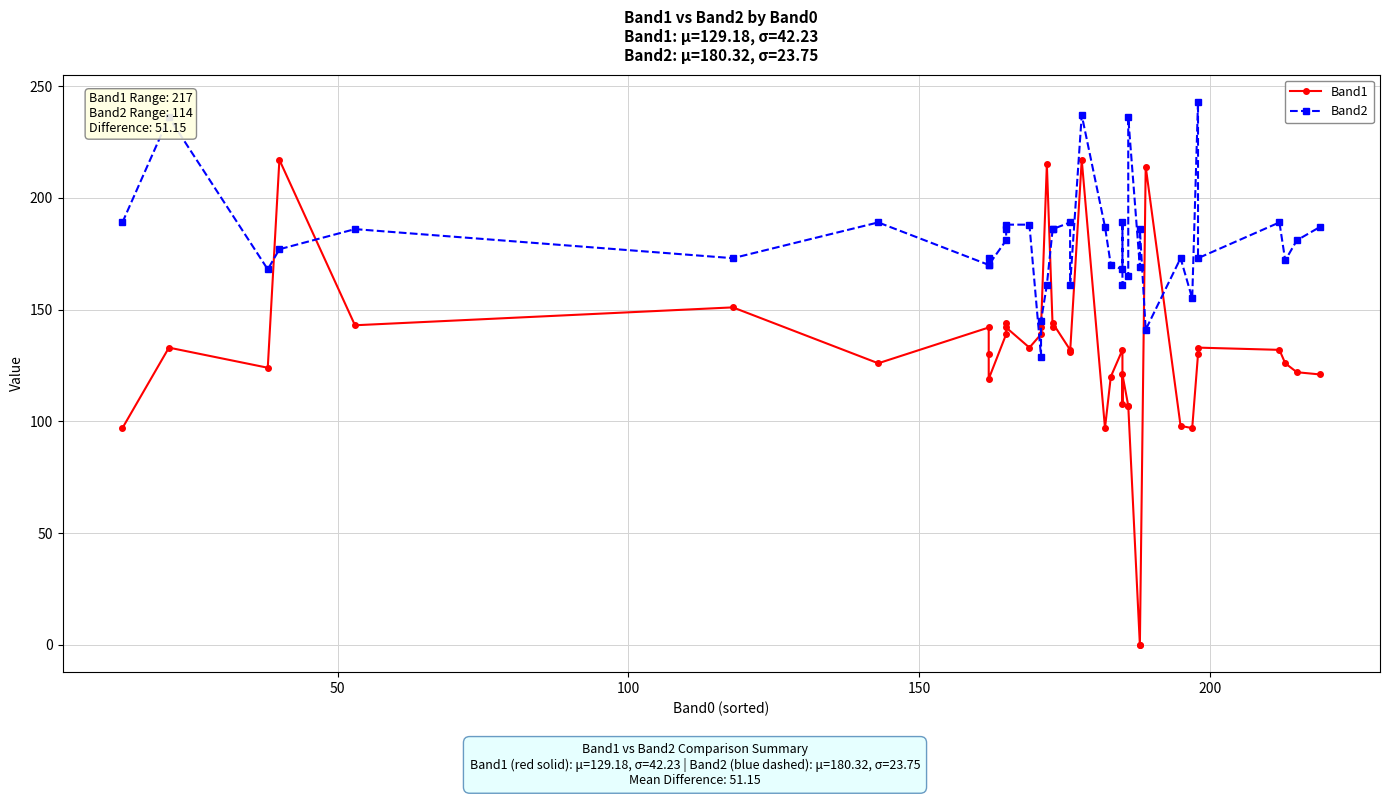

The Band1 series shows 212 at 38. True or false?

False